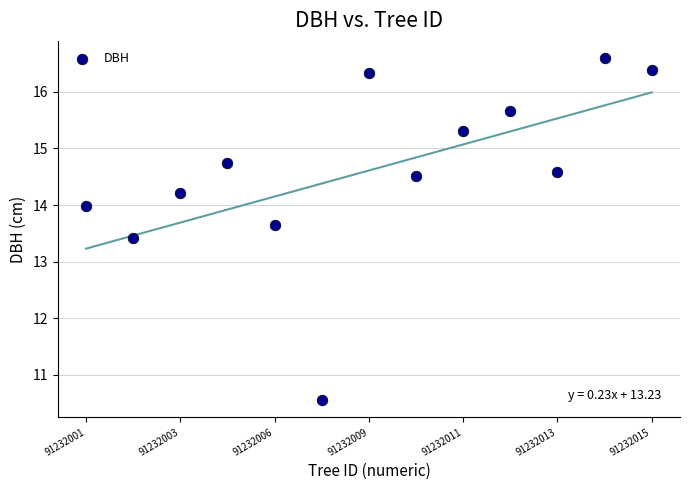

What Y value in the scatter plot is closest to 13?

13.4